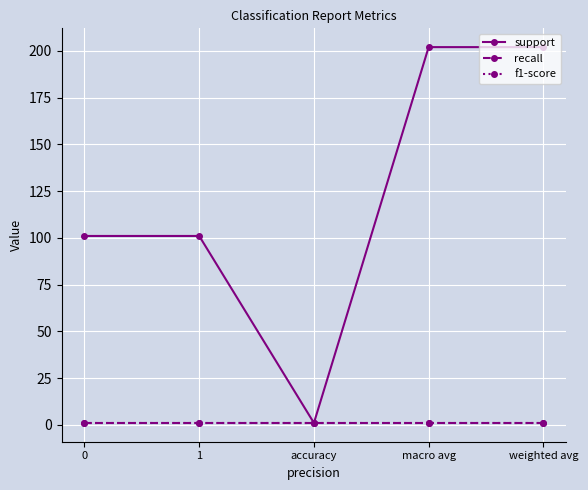

Does the chart have visible grid lines?

Yes